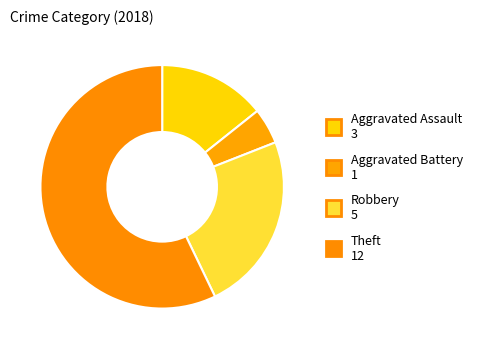

How many segments does this pie chart have?

4